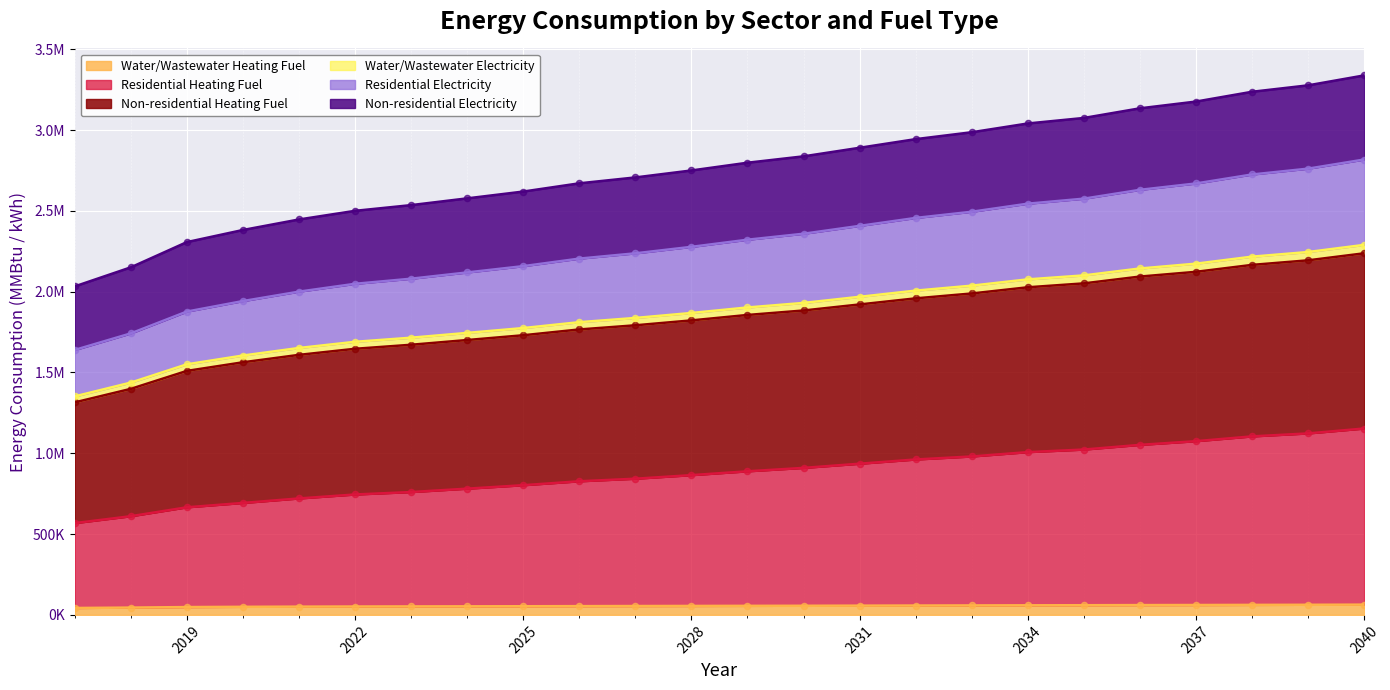

At how many categories does at least one series exceed 727725?

24